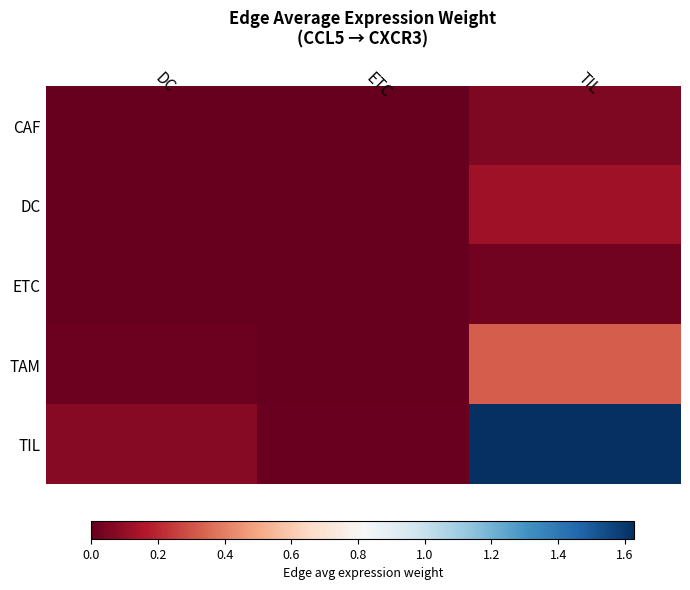

What is the difference between the highest and lowest values at DC?

0.1